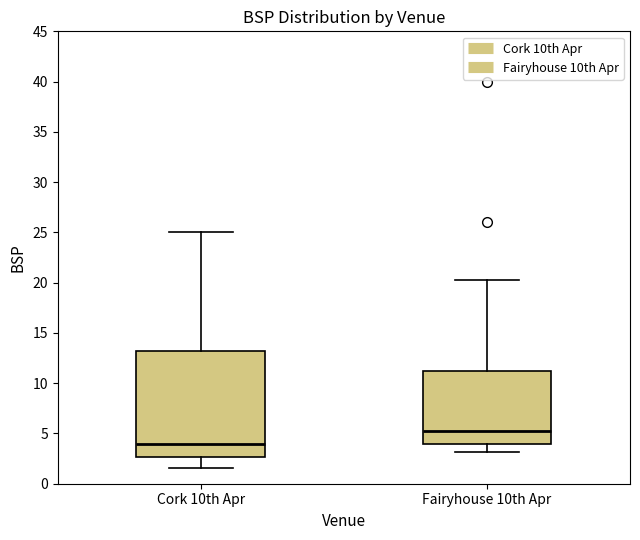

Which box is the tallest, from its lower edge to its upper edge?

Cork 10th Apr